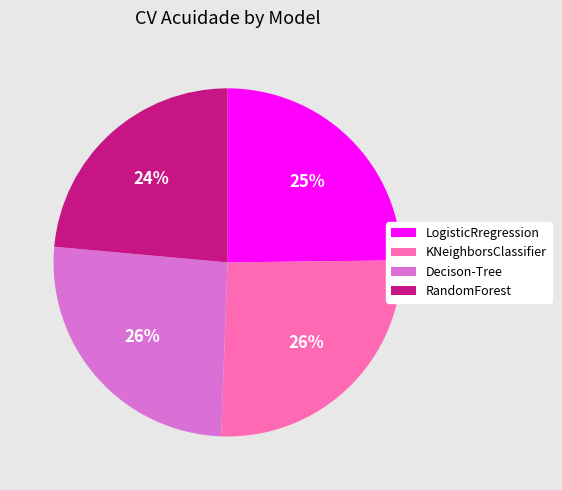

Is the sum of RandomForest and KNeighborsClassifier greater than half?

No